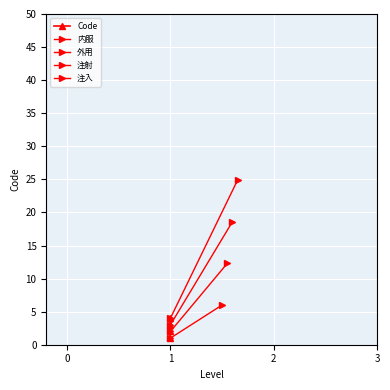

Is this an area chart (filled region under the line)?

No